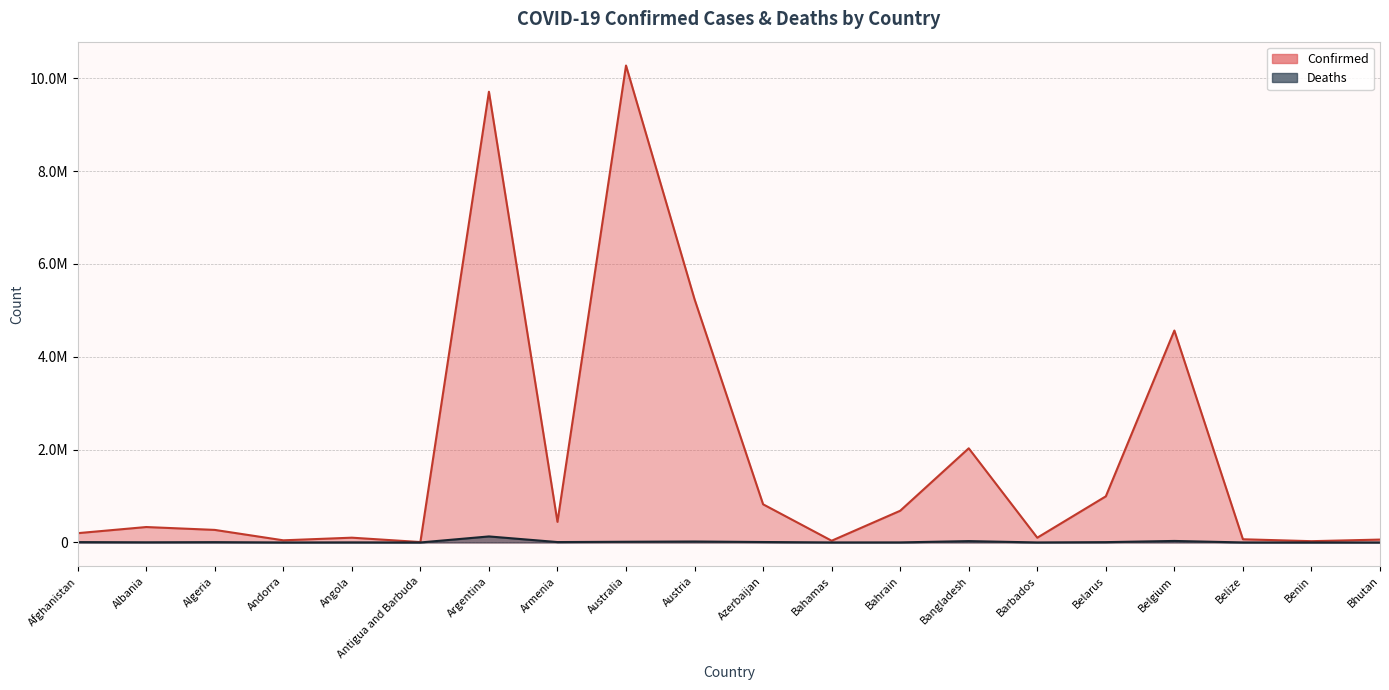

True or false: Confirmed has a value of 42397 at Afghanistan.

False